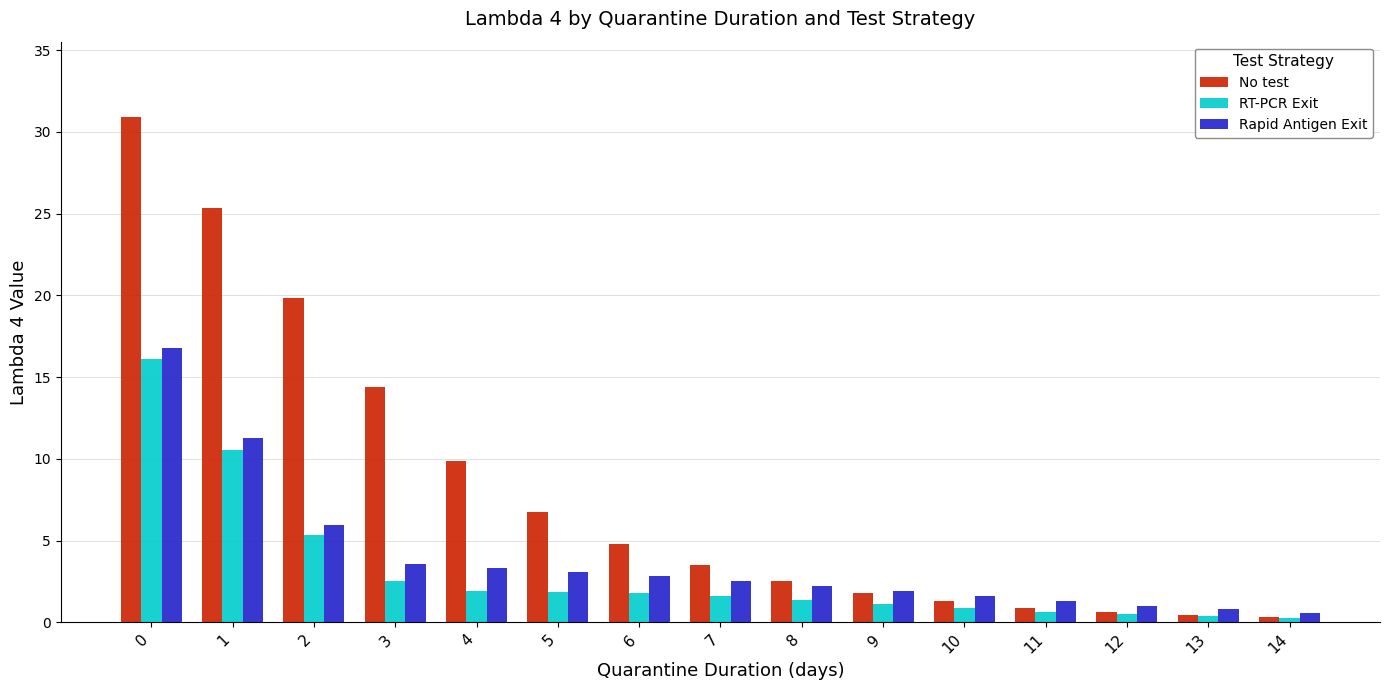

What is the approximate value of RT-PCR Exit at 8?

1.4